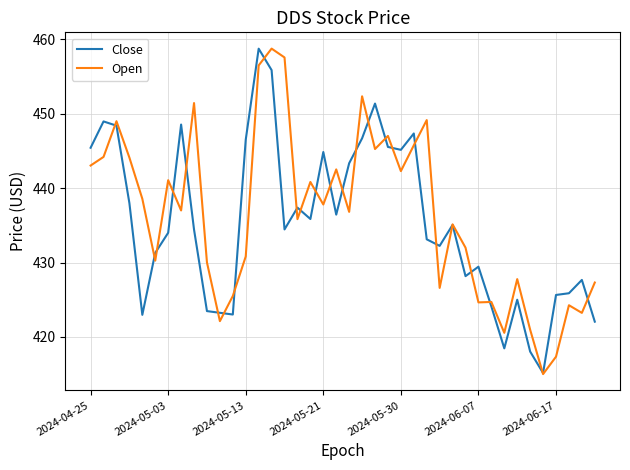

What is the spread (max minus min) of values at 2024-05-30?

2.9